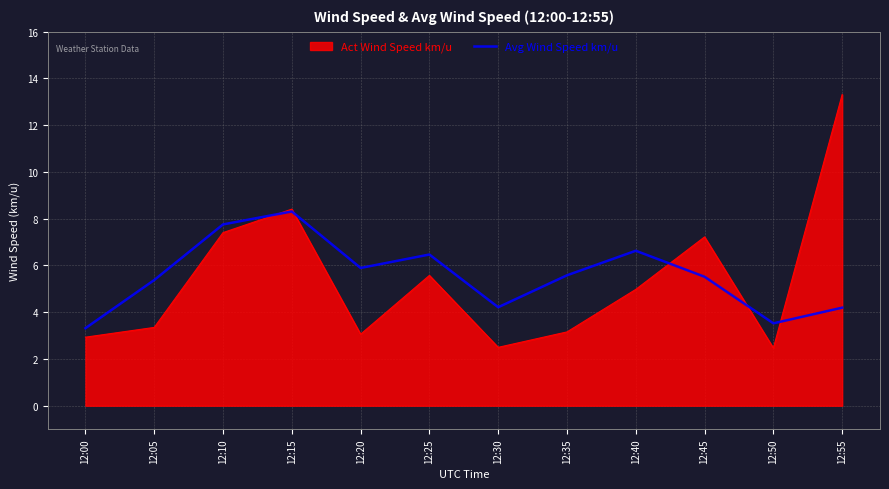

What is the difference between the highest and lowest values at 12:50?

1.1